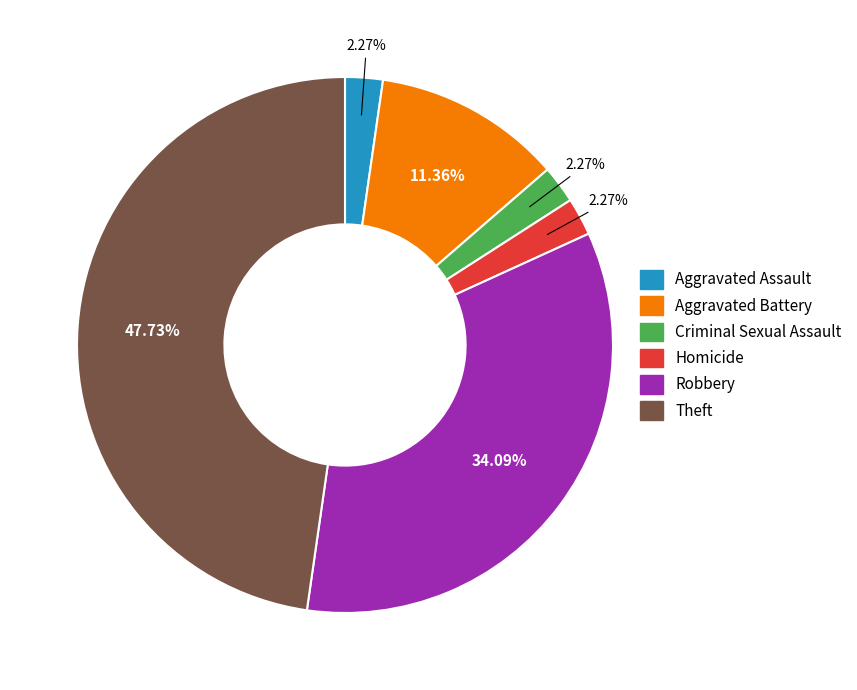

Is there a majority slice in this chart?

No